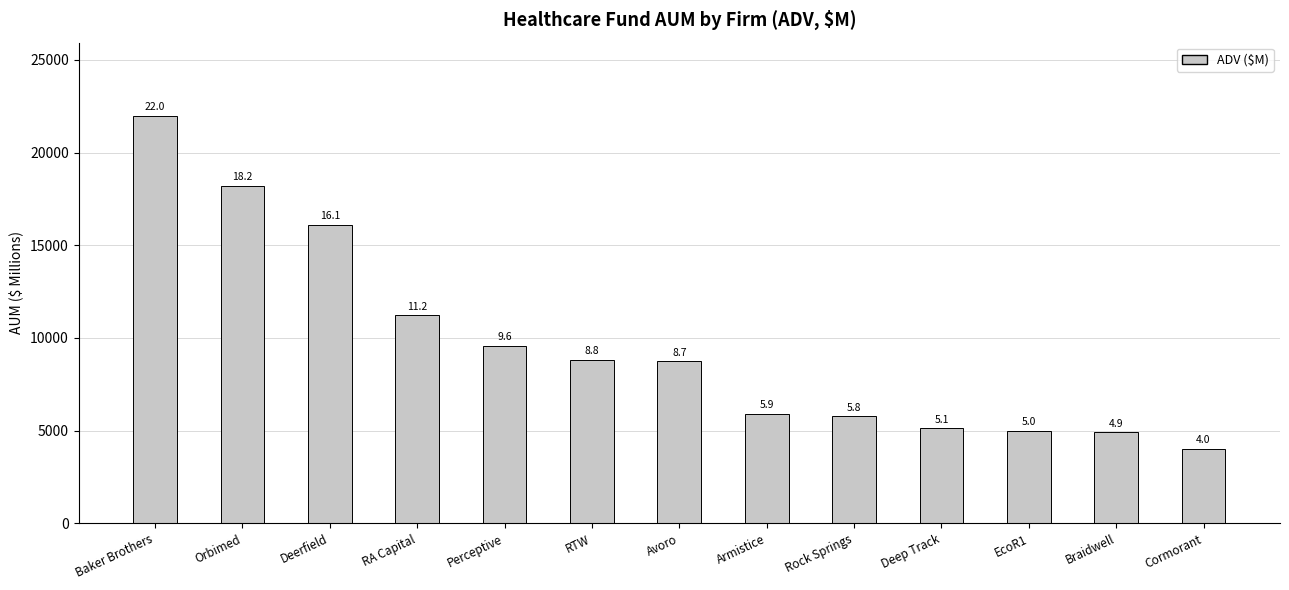

How many bars are there in total?

13